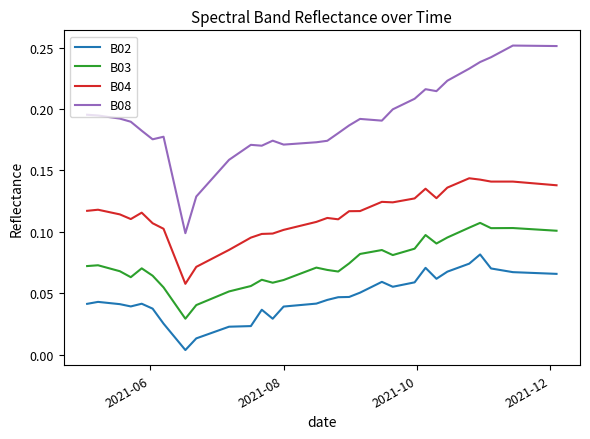

True or false: B03 and B02 intersect in this chart.

False